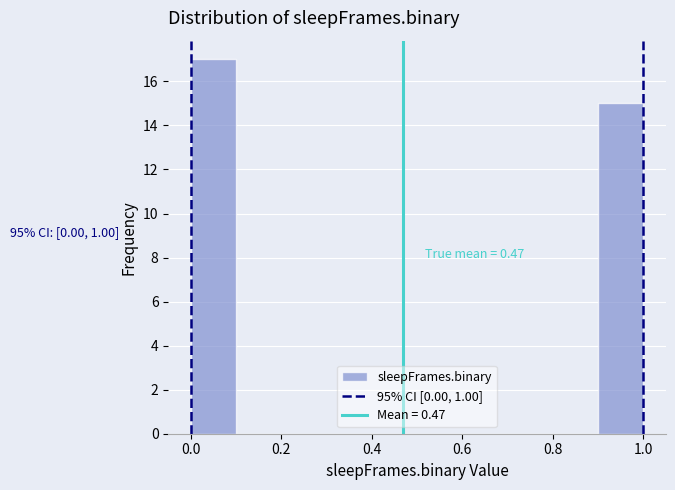

Over which range of the x-axis is the bar tallest?

0.0 to 0.1